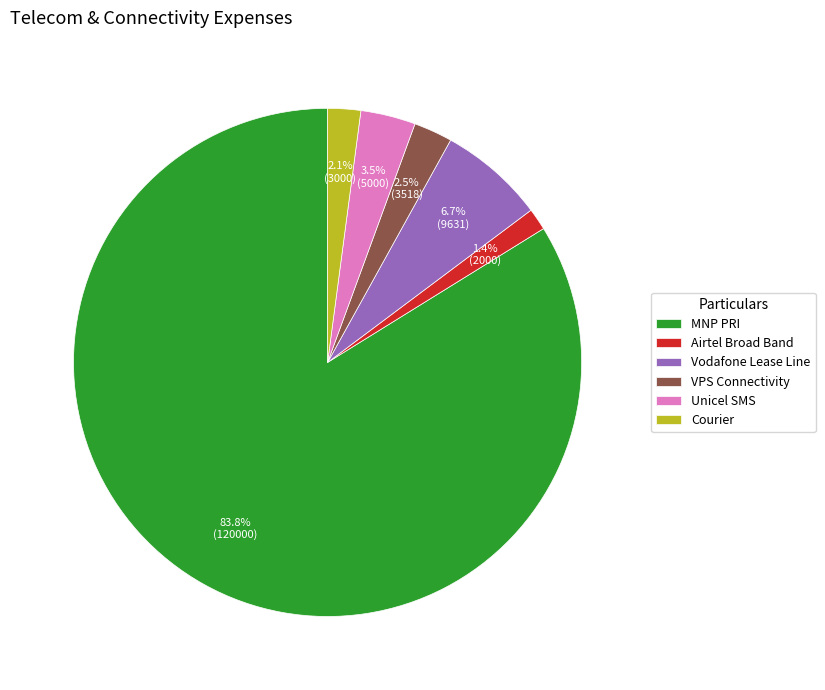

Does Airtel Broad Band represent more than half of the total?

No